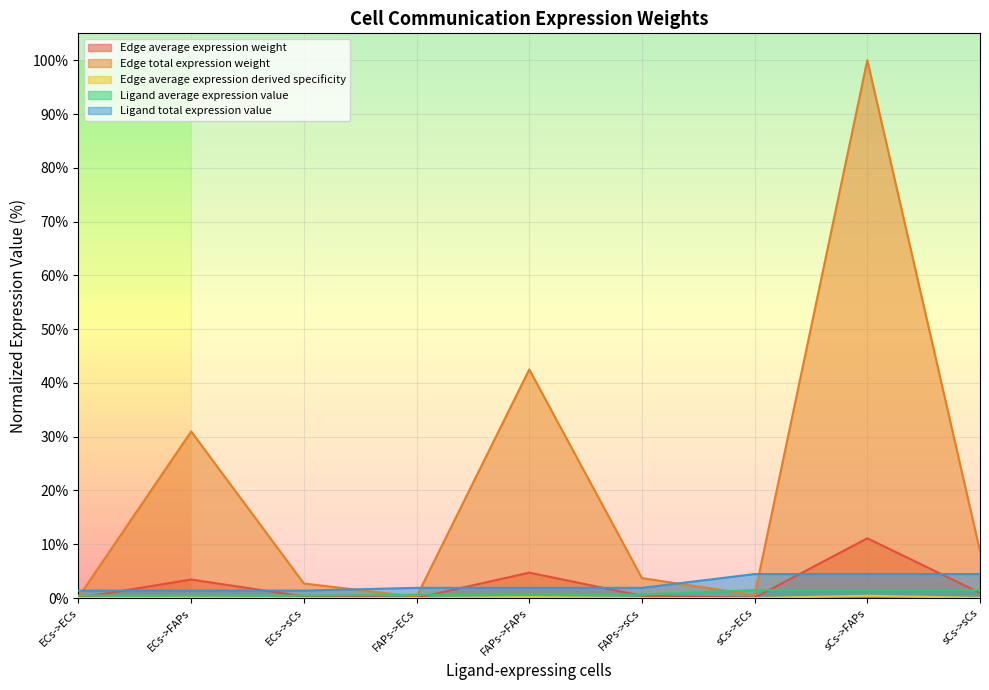

Between ECs->ECs and sCs->sCs, which series saw the biggest shift?

Edge total expression weight